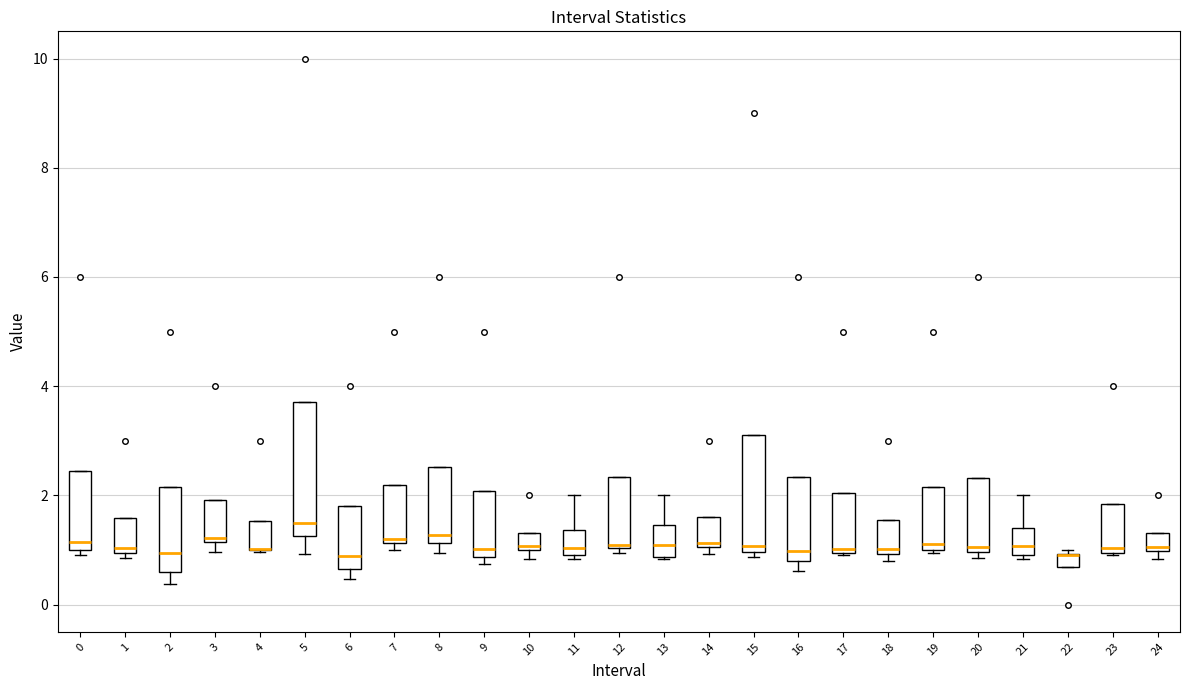

Where is the upper edge of the box at x = 24 on the y-axis? The values are not printed on the chart, so give them approximately, as read against the axis.

1.4